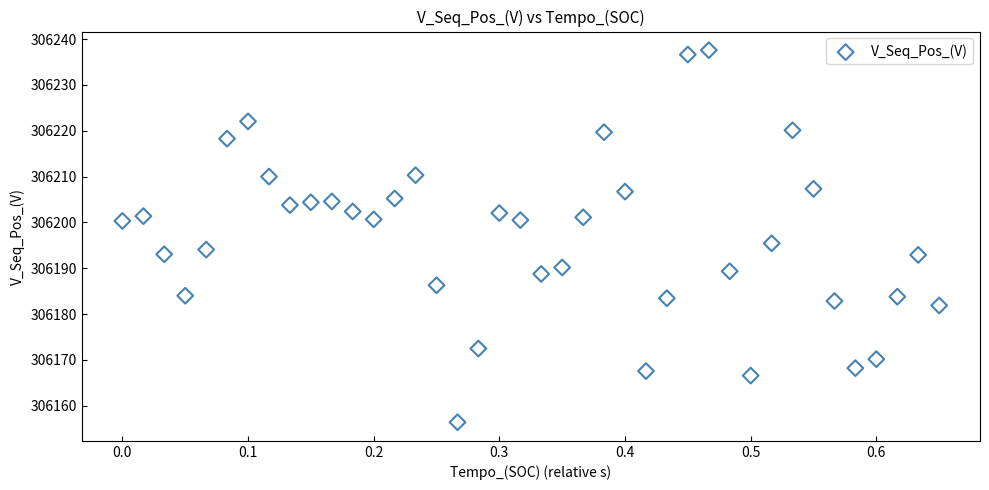

What is the range of Y values (max minus min)?

81.2